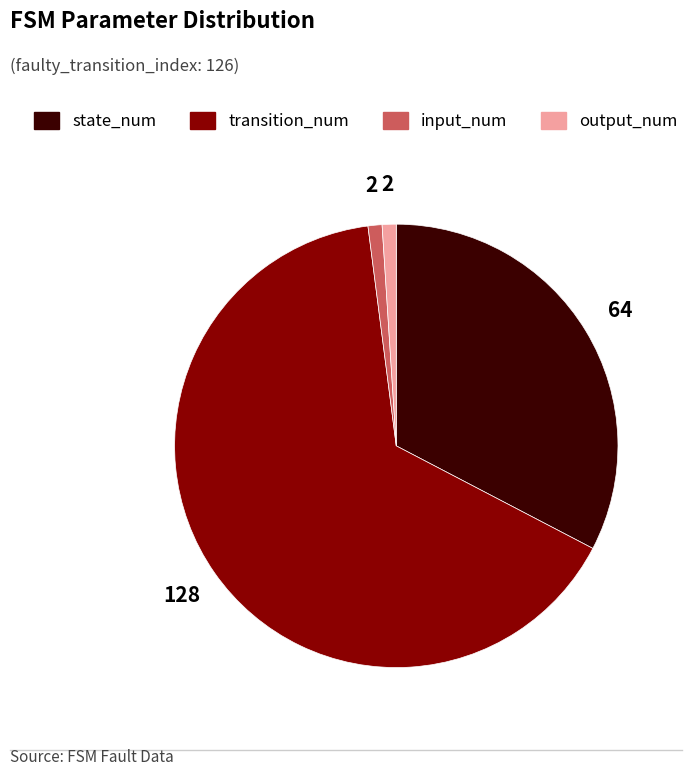

Count the number of slices in the pie.

4